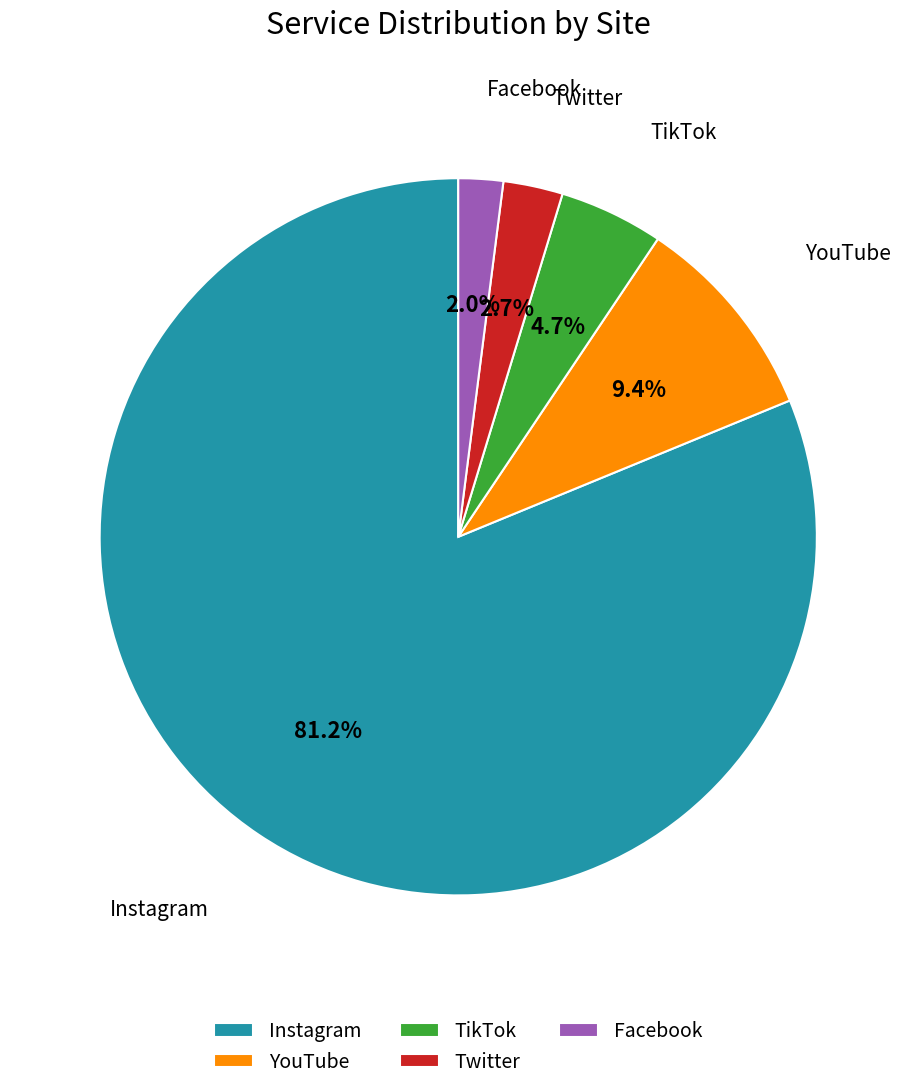

Is there a majority slice in this chart?

Yes